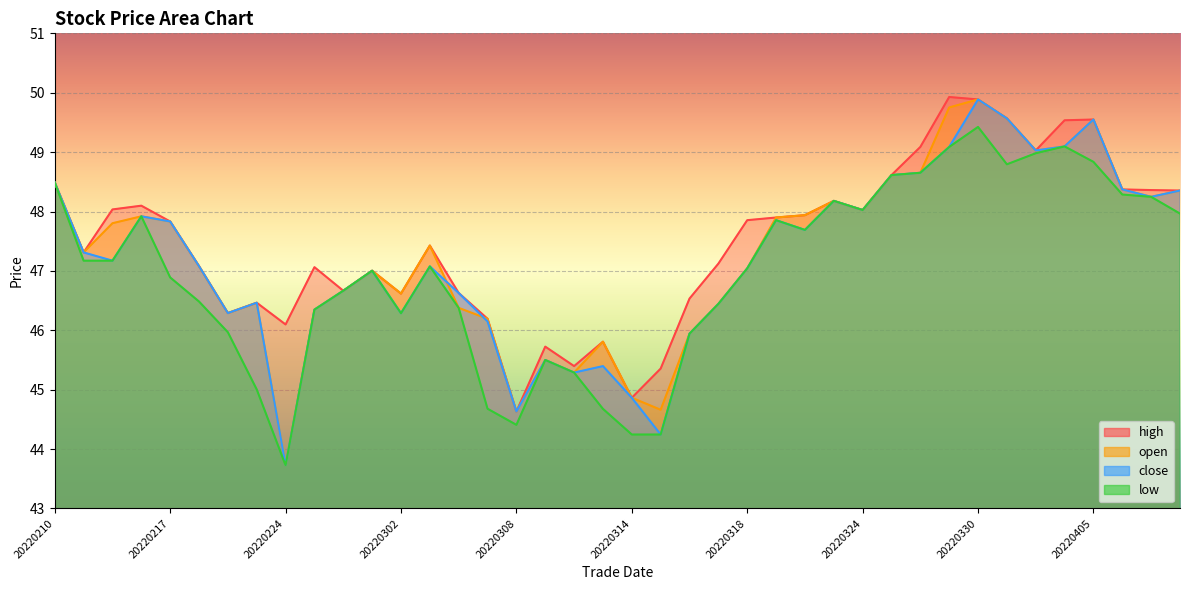

How many categories are shown in the chart?

40